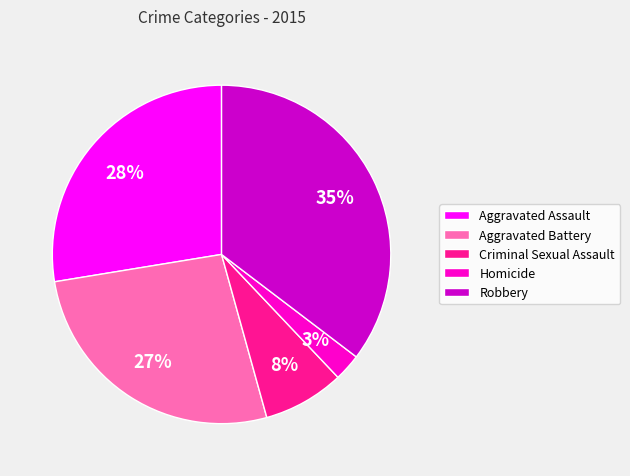

Between Aggravated Assault and Aggravated Battery, which is larger?

Aggravated Assault